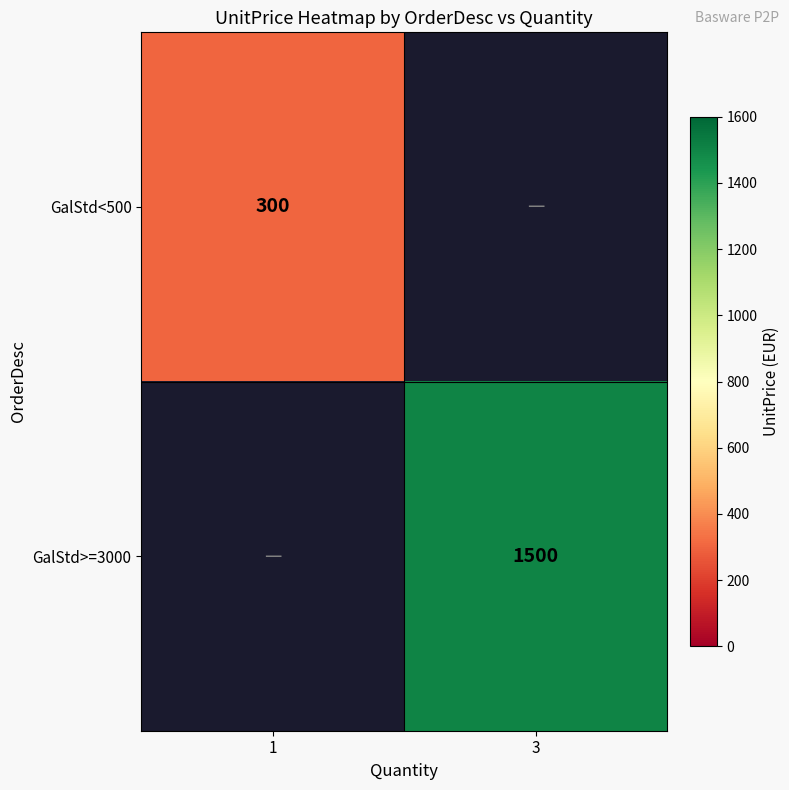

The GalStd<500 series shows 87 at 1. True or false?

False